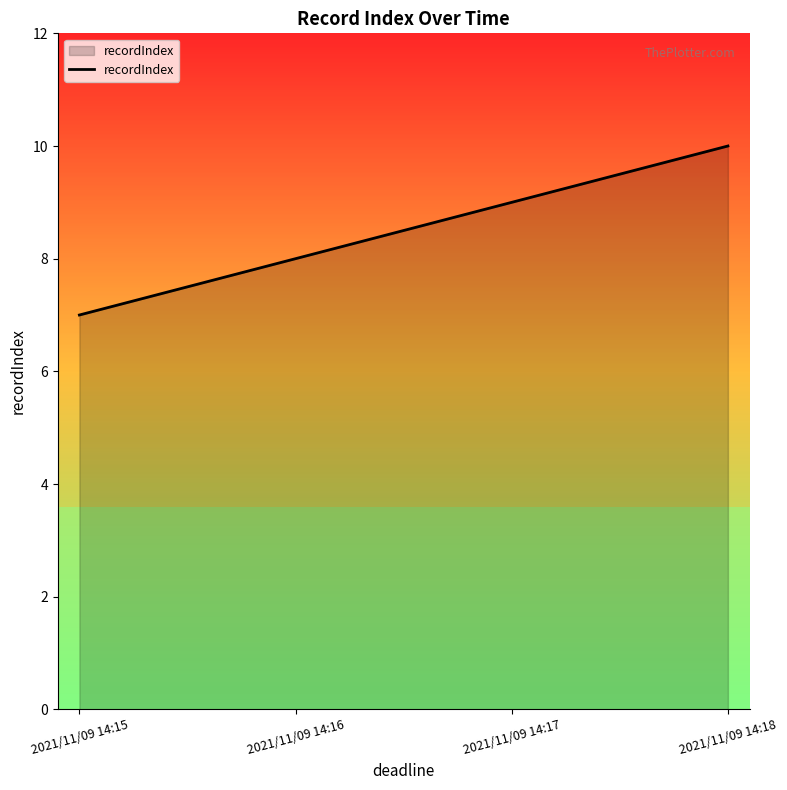

What is the change in value from 2021/11/09 14:17 to 2021/11/09 14:18?

+1